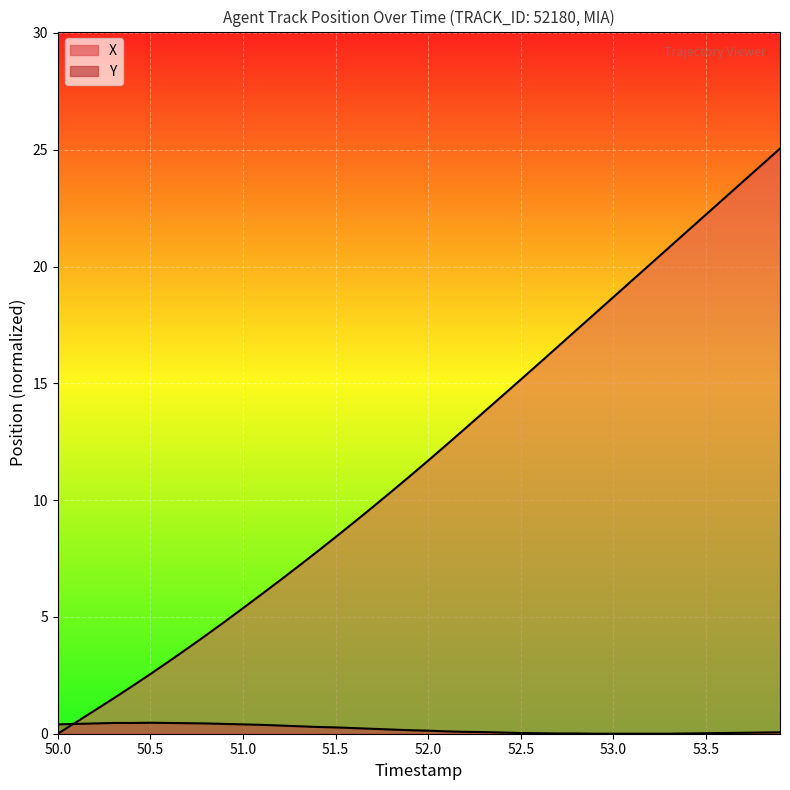

What is the value of the X point at the 7th from the left?

3.1